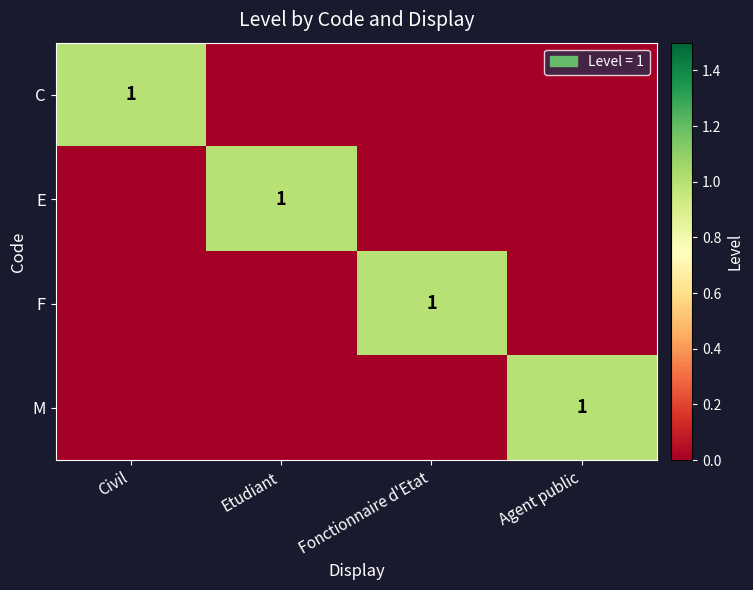

At Civil, list the series in order from largest to smallest.

C, E, F, M